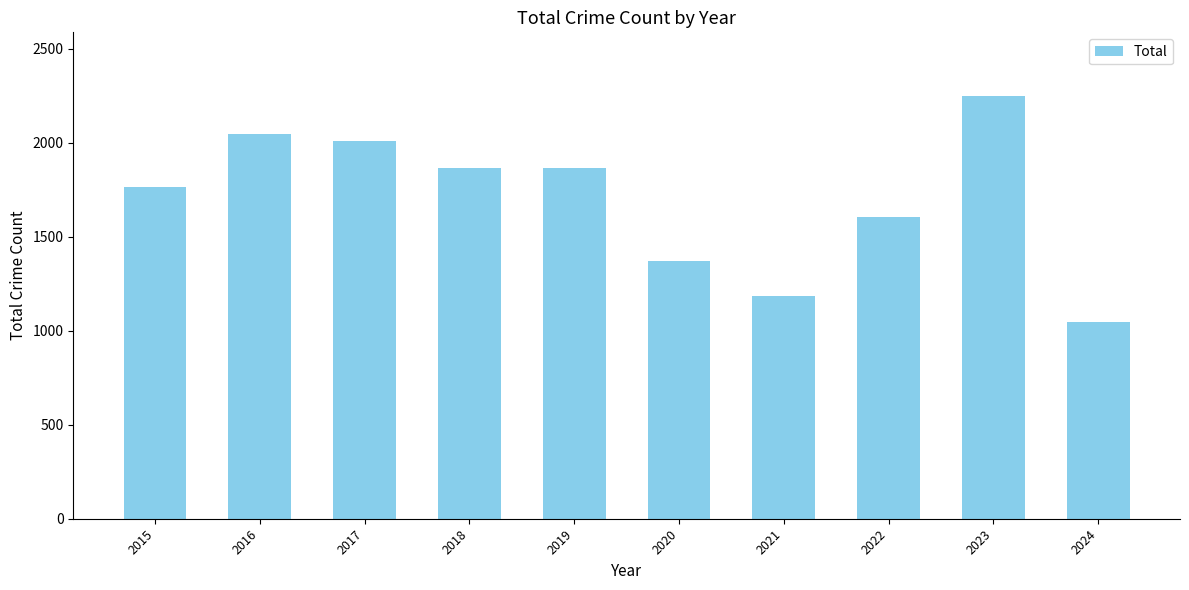

What is the value of the 3rd bar from the left?

2011